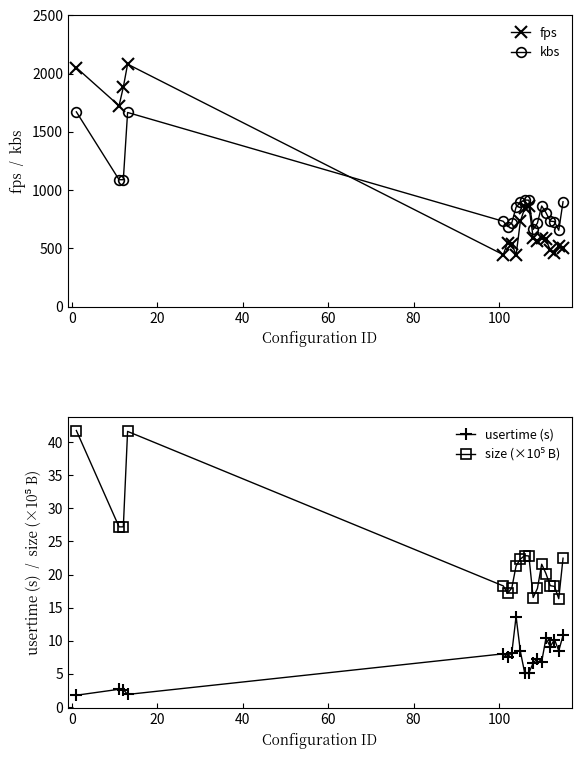

True or false: fps and size (×10⁵ B) intersect in this chart.

False